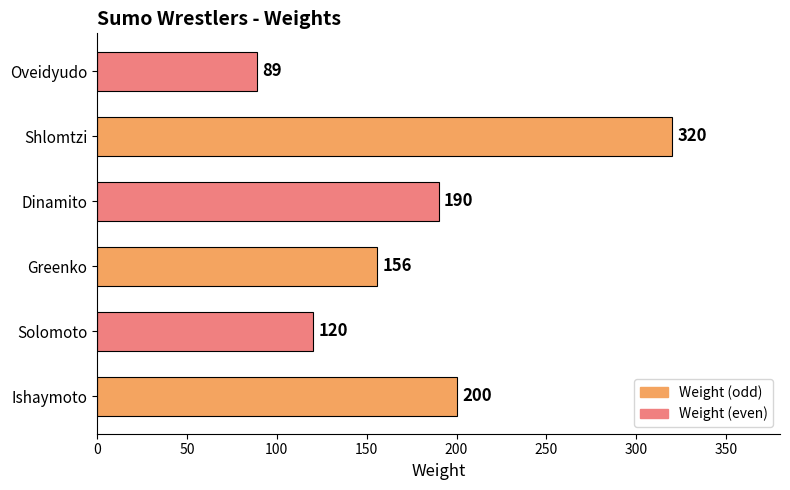

How many categories are shown in the chart?

6